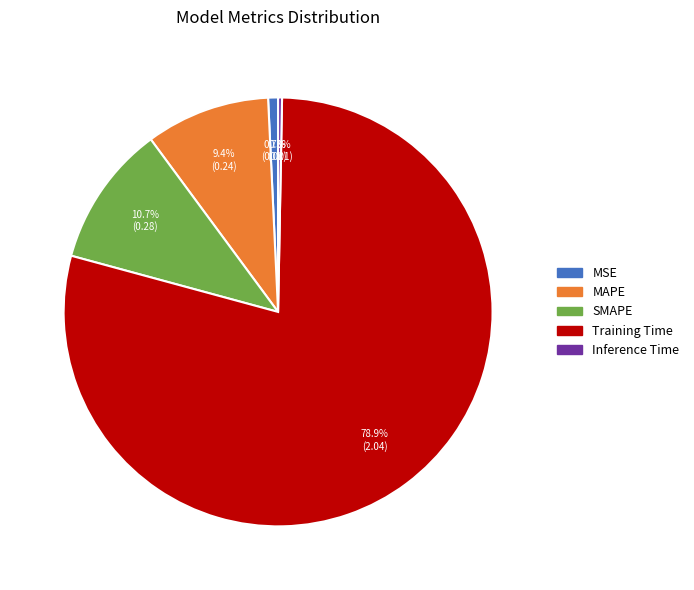

Count the number of slices in the pie.

5